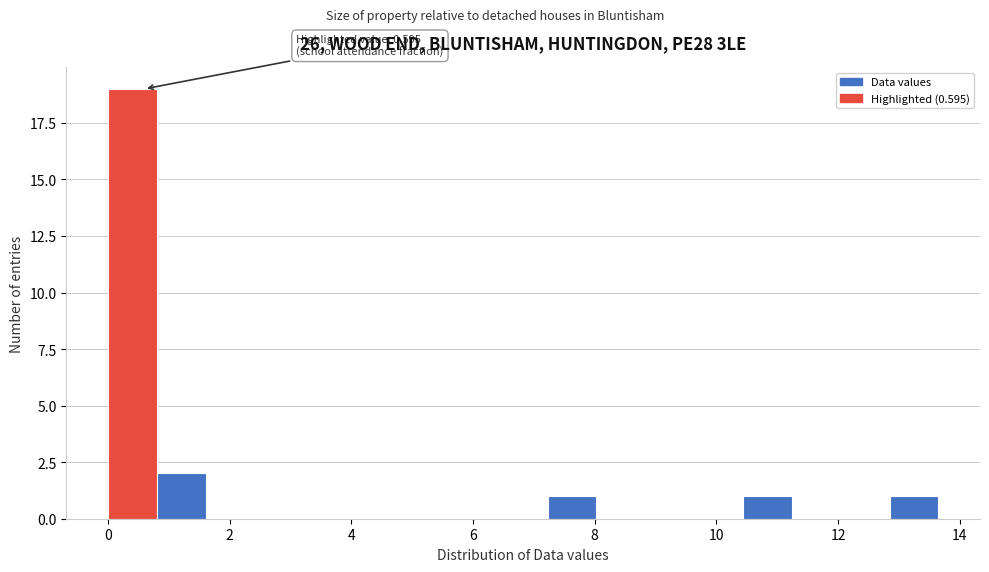

Which range on the x-axis has the tallest bar?

0.0 to 0.8